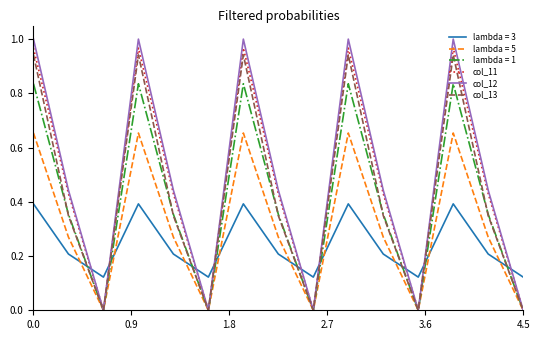

Rank the series by their maximum value, from lowest to highest.

lambda = 3, lambda = 5, lambda = 1, col_13, col_11, col_12